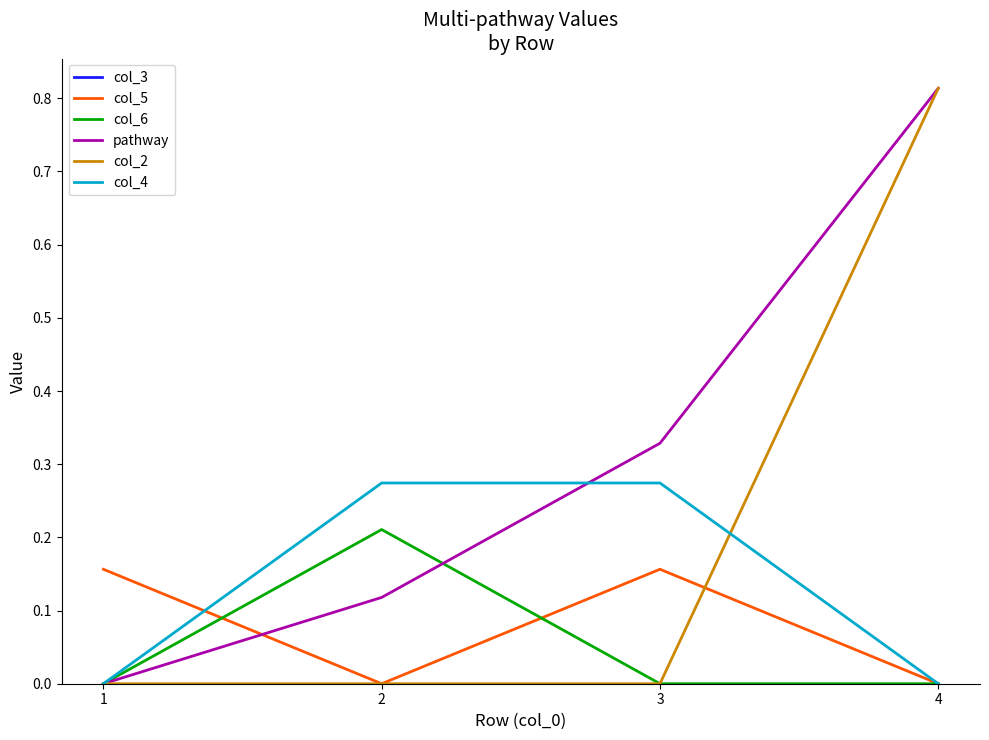

Which category has the highest value in the pathway series?

4